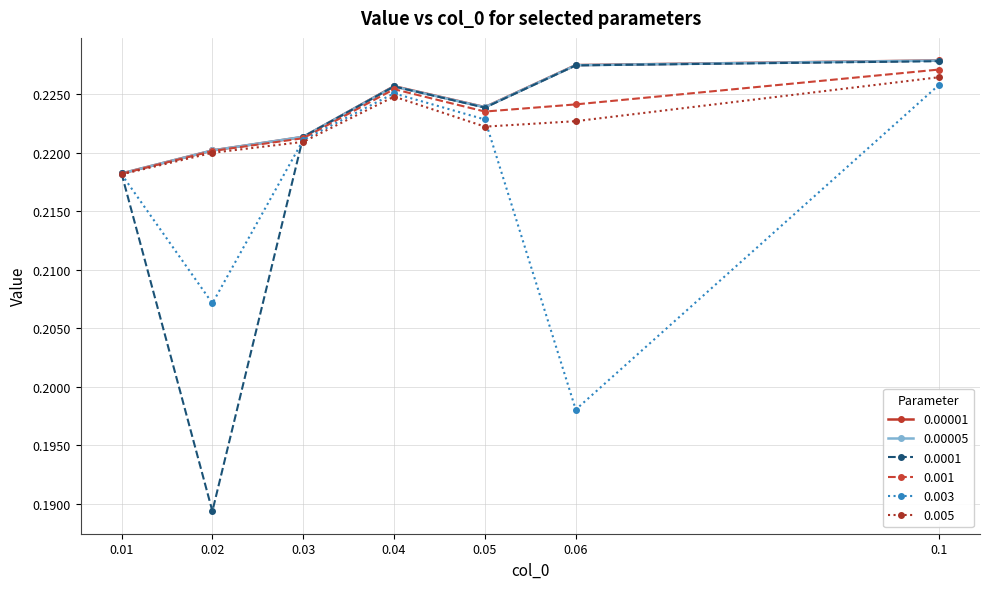

Where is the first local maximum for 0.005?

0.04